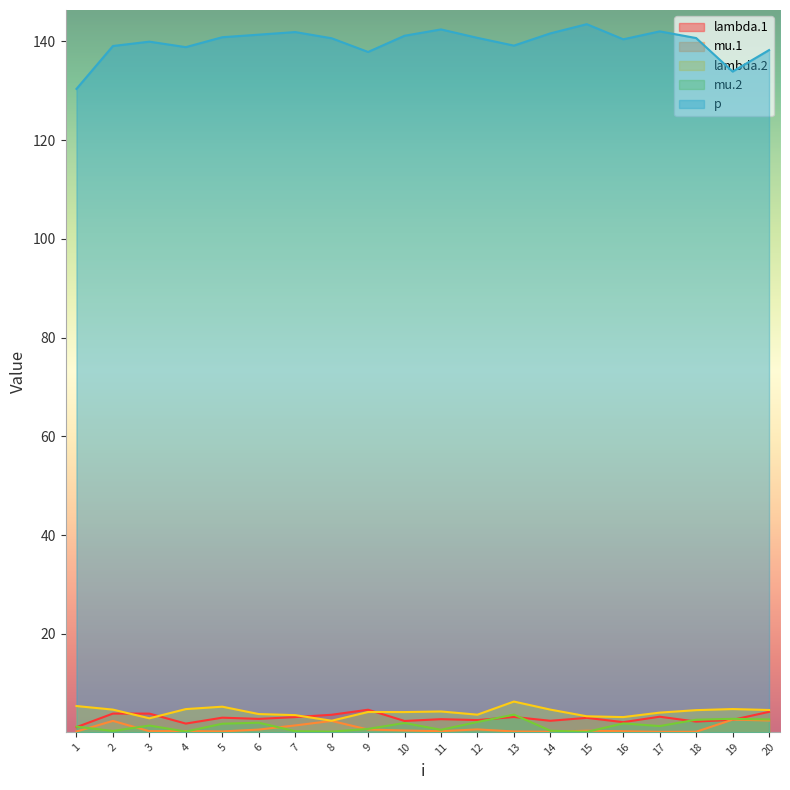

Rank the series by their maximum value, from highest to lowest.

p, lambda.2, lambda.1, mu.2, mu.1